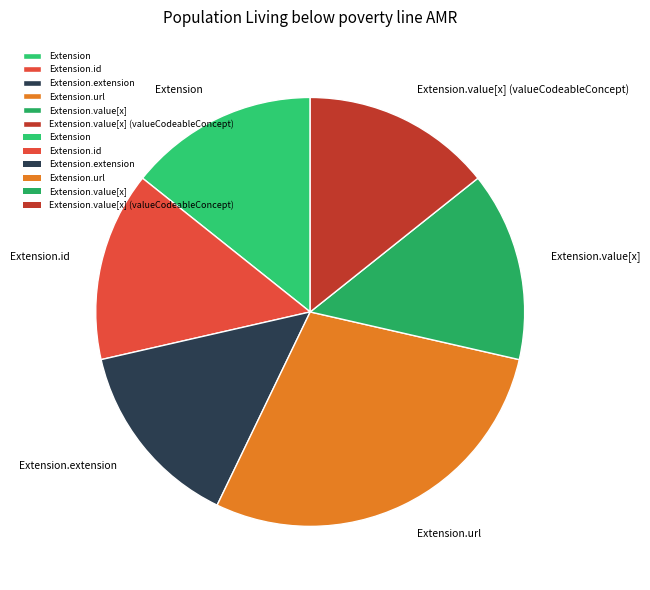

Is there any slice that represents more than half of the pie?

No